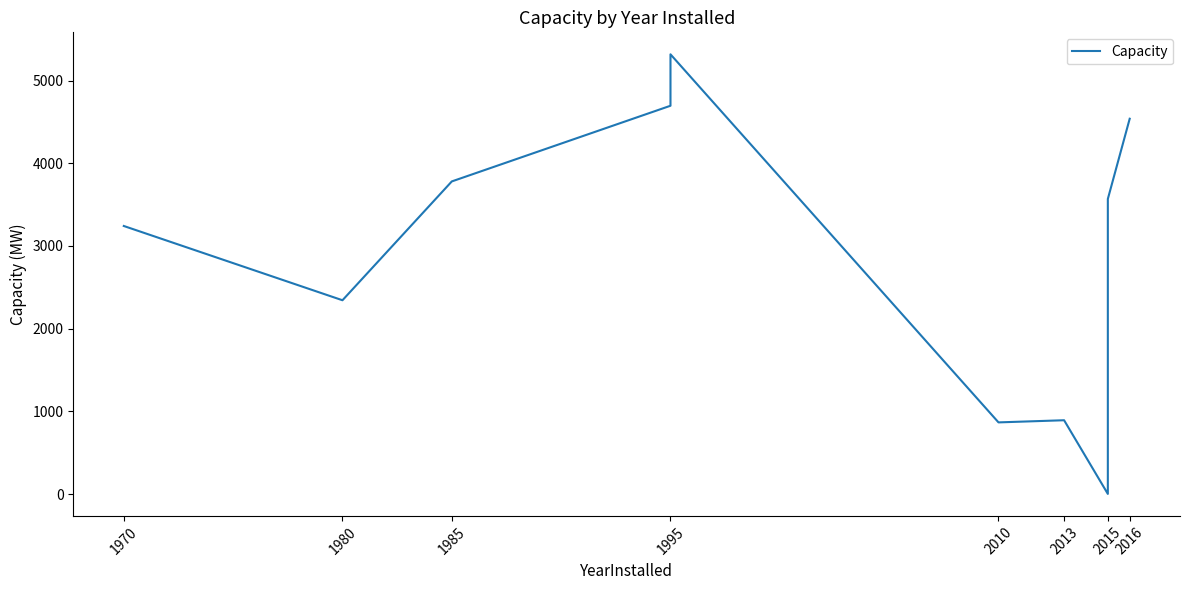

What is the average value?

2694.0